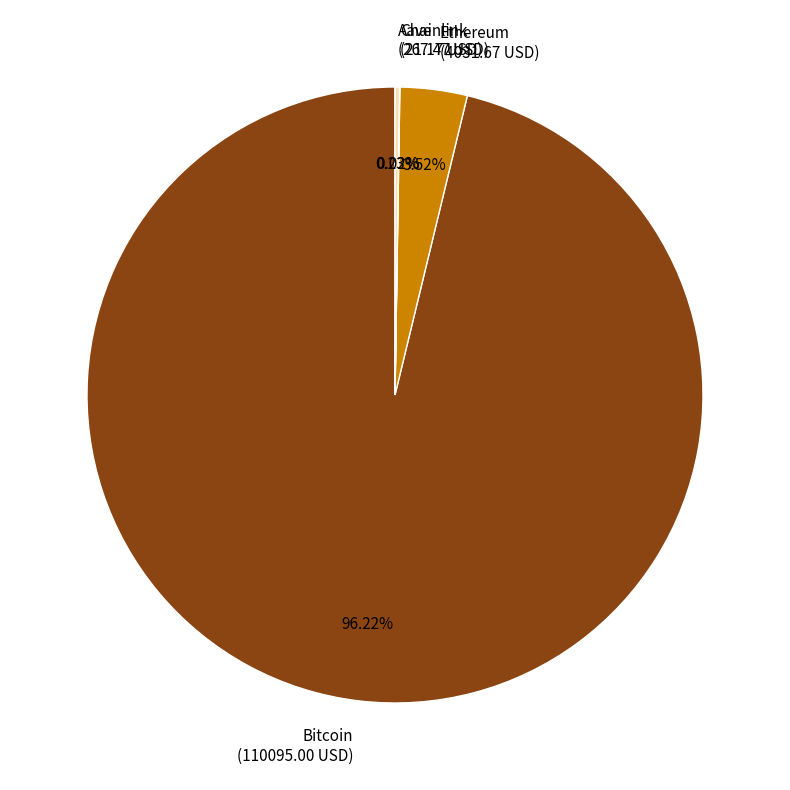

Do Bitcoin (110095.00 USD) and Ethereum (4031.67 USD) together represent more than half of the pie?

Yes